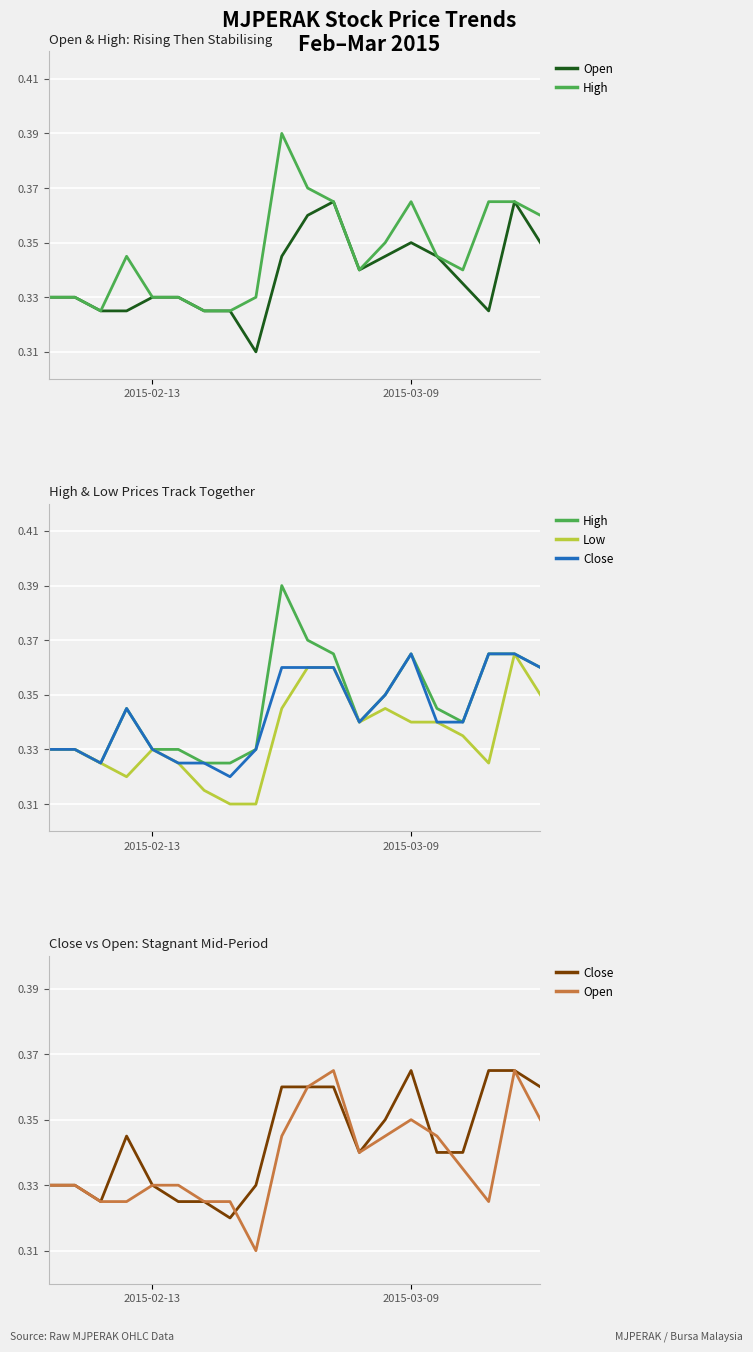

What is the sum of the Open values at 19 and 2015-02-13?

0.7